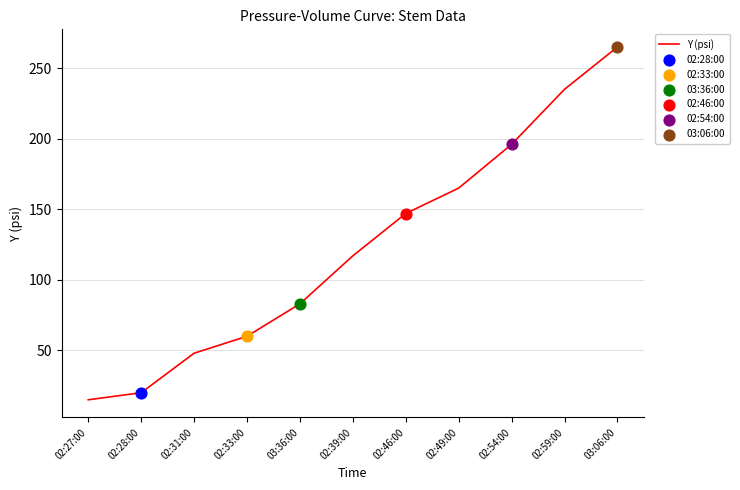

Approximately how many times larger is the value at 03:06:00 compared to 02:39:00?

2.3